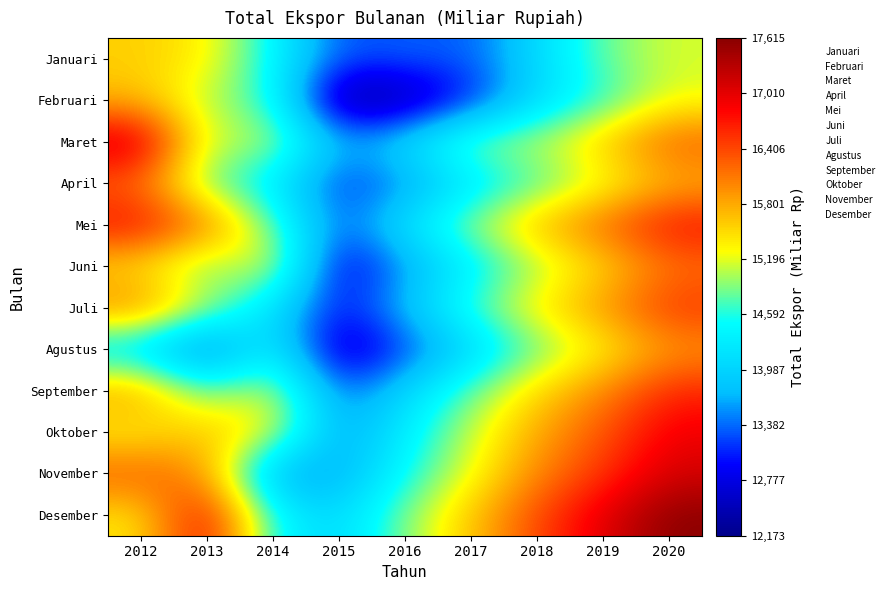

Reading left to right, list all the values displayed in this chart.

Januari: 2012=15568.1	2013=15375.5	2014=14472.3	2015=13244.9	2016=13375.0	2017=13298.0	2018=14071.0	2019=14827.0	2020=15156.0
Februari: 2012=15695.4	2013=15015.6	2014=14634.1	2015=12172.8	2016=12317.0	2017=13045.0	2018=14074.0	2019=14614.0	2020=15217.0
Maret: 2012=17251.5	2013=15024.6	2014=15192.6	2015=13634.0	2016=14101.0	2017=14989.0	2018=15082.0	2019=15618.0	2020=16298.0
April: 2012=16173.2	2013=14760.9	2014=14292.5	2015=13104.6	2016=13511.0	2017=14215.0	2018=14699.0	2019=15182.0	2020=15713.0
Mei: 2012=16829.5	2013=16133.4	2014=14823.6	2015=13284.0	2016=14193.0	2017=14985.0	2018=15723.0	2019=16215.0	2020=16798.0
Juni: 2012=15441.5	2013=14758.8	2014=15409.5	2015=12683.0	2016=13589.0	2017=14312.0	2018=15003.0	2019=15512.0	2020=16120.0
Juli: 2012=16085.1	2013=15087.9	2014=14124.1	2015=12951.0	2016=13812.0	2017=14723.0	2018=15418.0	2019=15924.0	2020=16534.0
Agustus: 2012=14047.0	2013=13083.7	2014=14481.6	2015=12418.0	2016=13215.0	2017=13987.0	2018=14812.0	2019=15320.0	2020=15897.0
September: 2012=15898.1	2013=14706.8	2014=15275.9	2015=13289.0	2016=14015.0	2017=14821.0	2018=15523.0	2019=16012.0	2020=16621.0
Oktober: 2012=15320.0	2013=15698.3	2014=15292.8	2015=13518.0	2016=14312.0	2017=15123.0	2018=15812.0	2019=16321.0	2020=16934.0
November: 2012=16316.9	2013=15938.6	2014=13544.7	2015=13612.0	2016=14512.0	2017=15234.0	2018=16012.0	2019=16524.0	2020=17115.0
Desember: 2012=15394.0	2013=16967.8	2014=14436.3	2015=14012.0	2016=14912.0	2017=15634.0	2018=16412.0	2019=17024.0	2020=17615.0